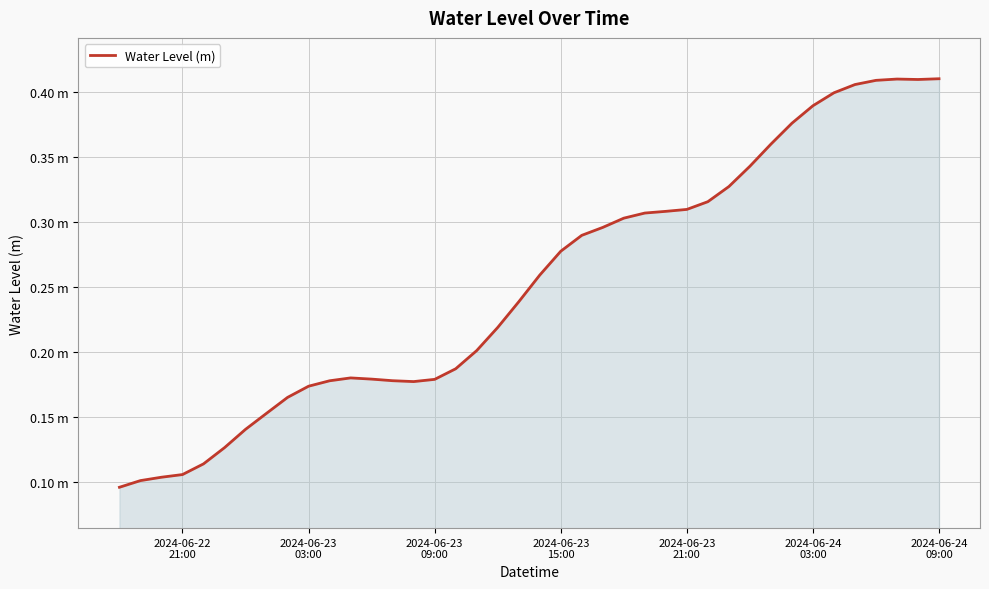

Does the chart display data point markers on the line(s)?

No